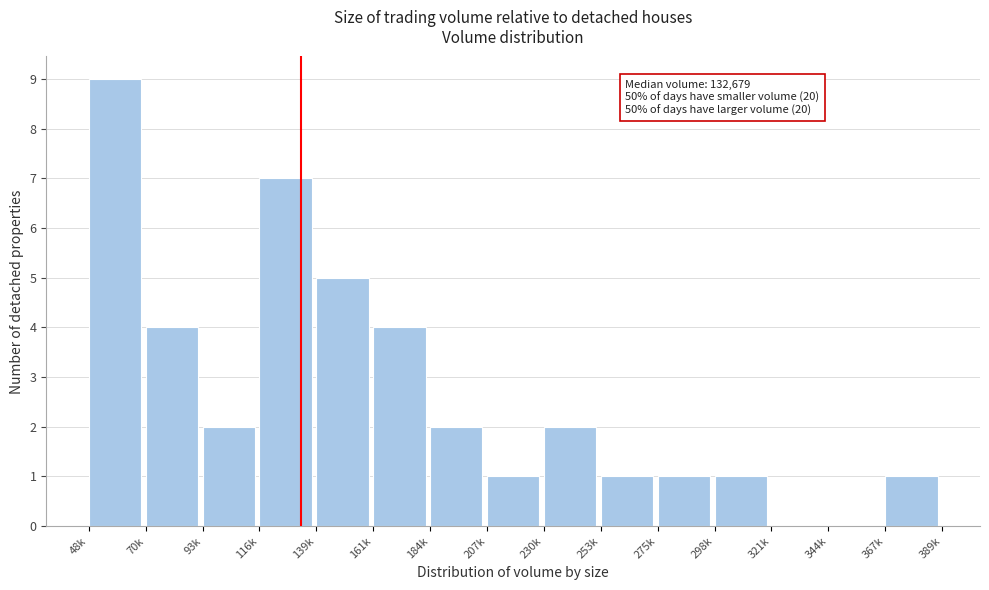

Reading left to right, list all the values displayed in this chart.

48k=9	70k=4	93k=2	116k=7	139k=5	161k=4	184k=2	207k=1	230k=2	253k=1	275k=1	298k=1	321k=0	344k=0	367k=1